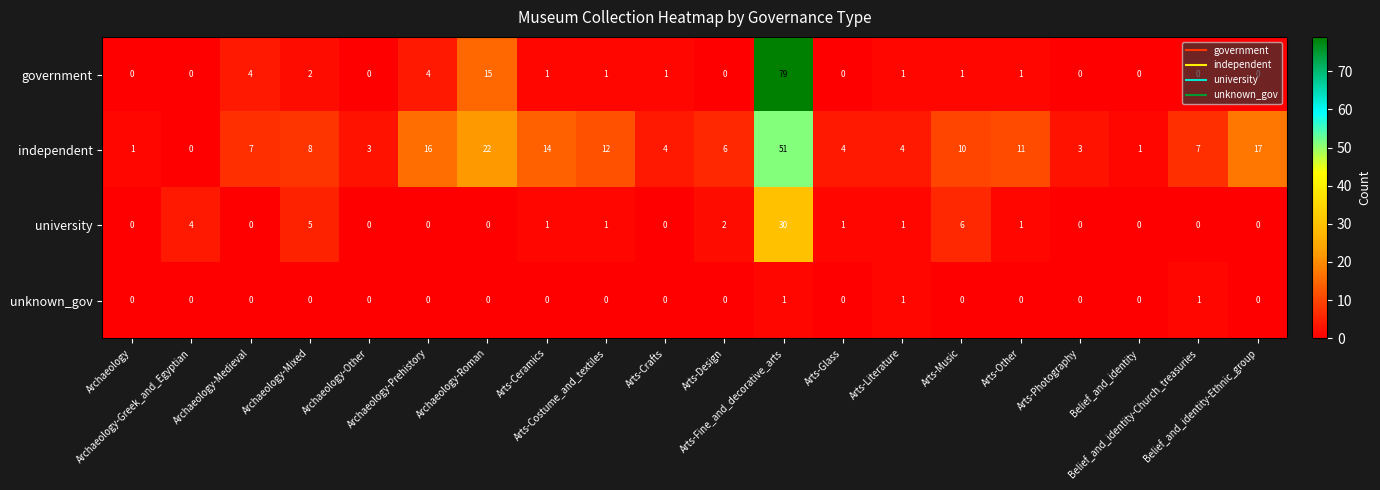

Which series has the largest total across all categories?

independent